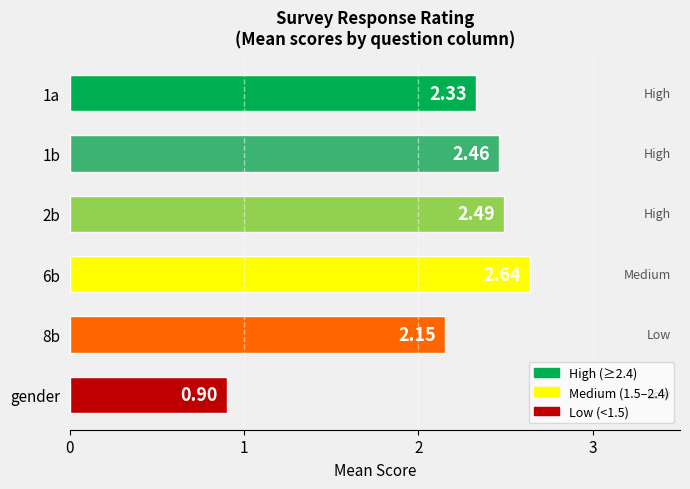

What is the average value?

2.2